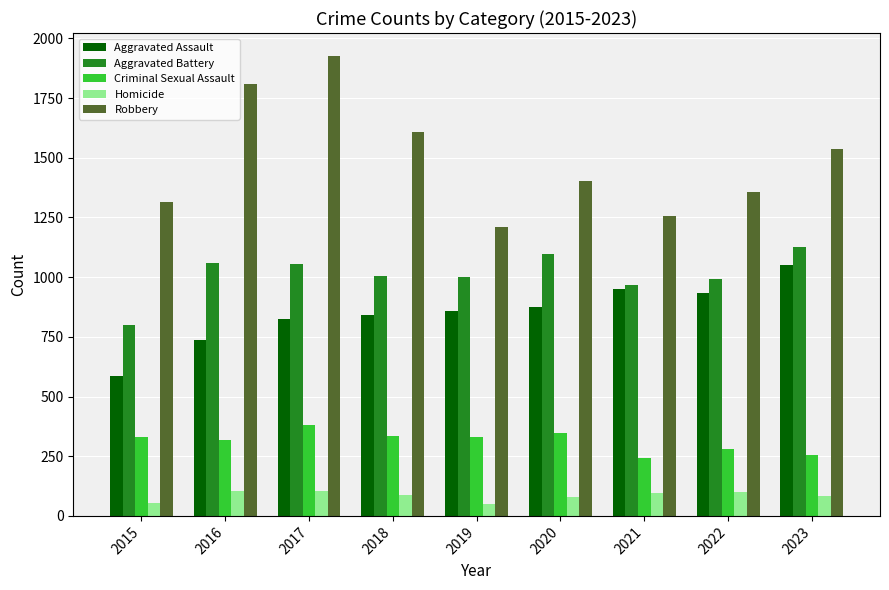

Which category has the highest value in the Aggravated Assault series?

2023